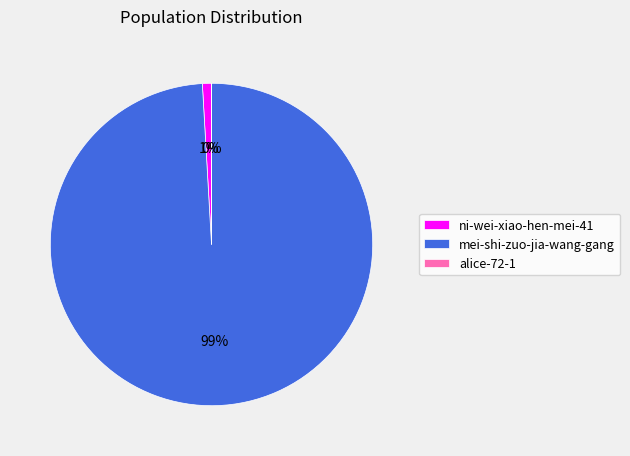

Which slice is the largest?

mei-shi-zuo-jia-wang-gang